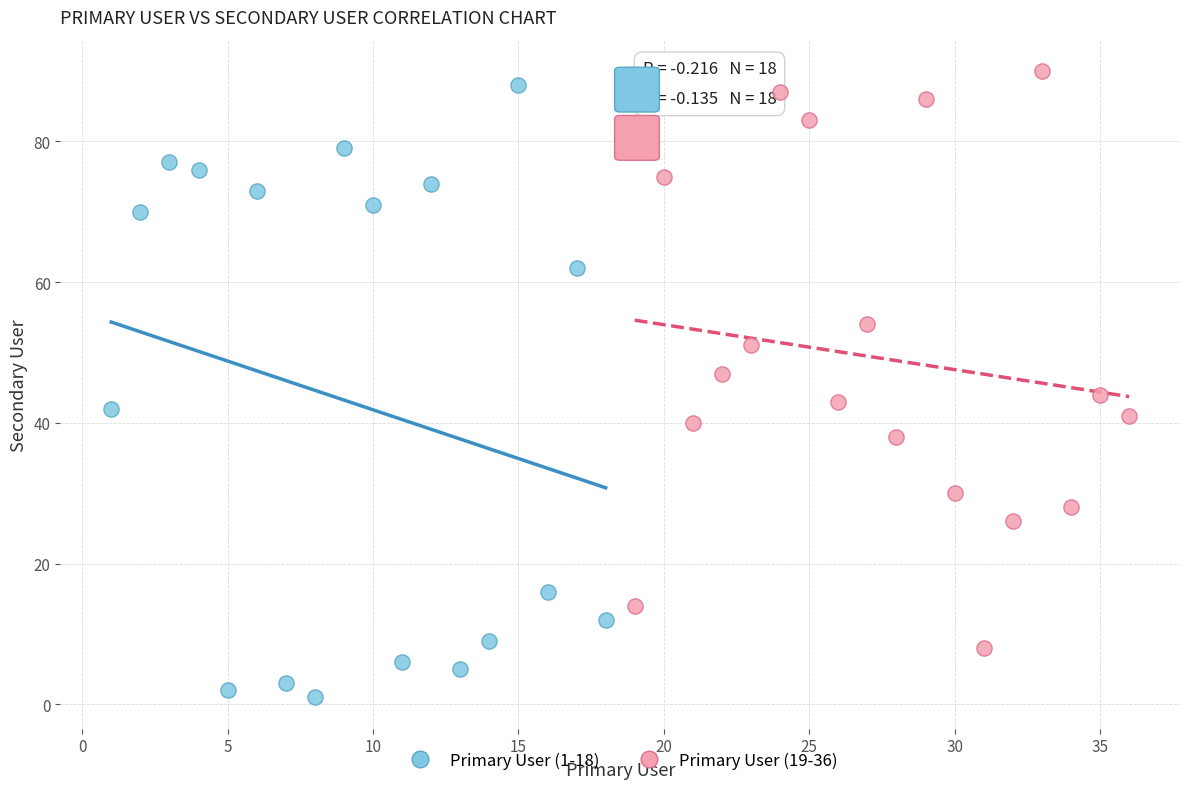

Which series contains the lowest Y value?

Primary User (1-18)